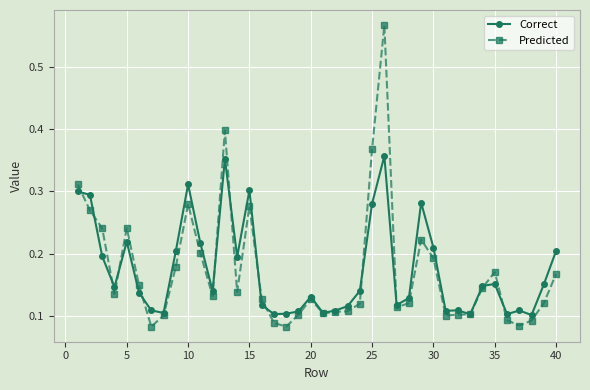

True or false: Correct has more than 1 points higher than both neighbors.

True